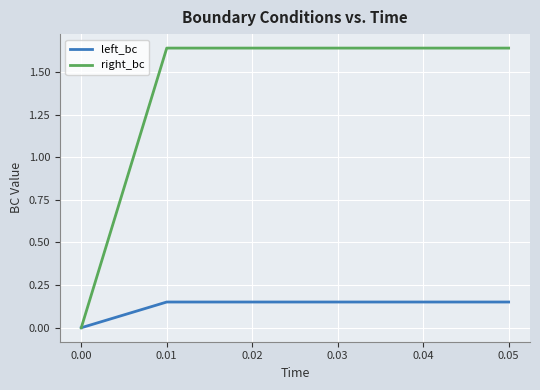

The left_bc series shows 0.0 at 0.00. True or false?

True